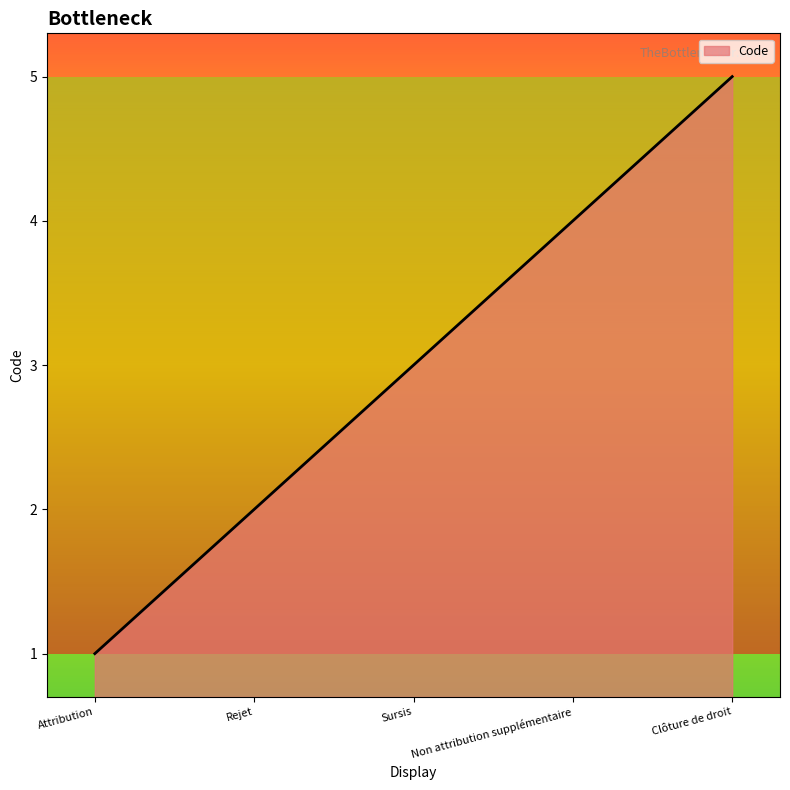

How many lines are shown in the chart?

1